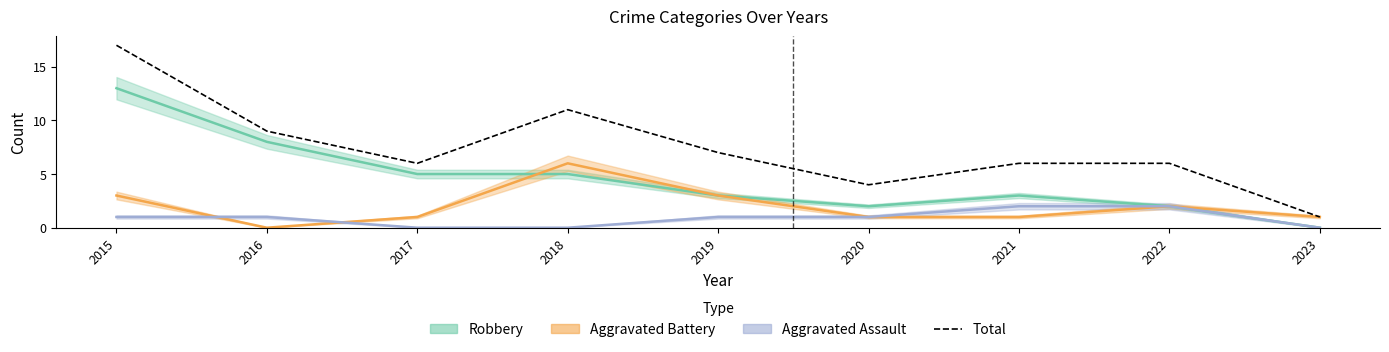

Which label corresponds to the smallest value in the chart?

2023